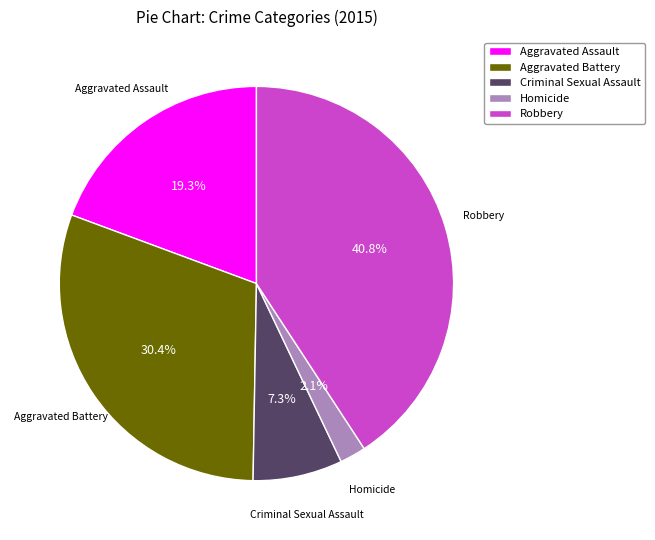

The Aggravated Assault slice represents 19% of the pie. True or false?

True